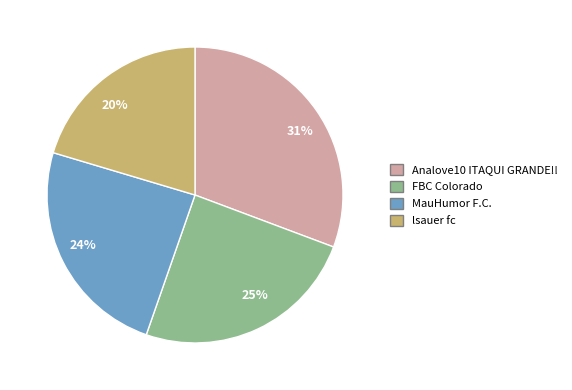

True or false: lsauer fc accounts for 27% of the total.

False